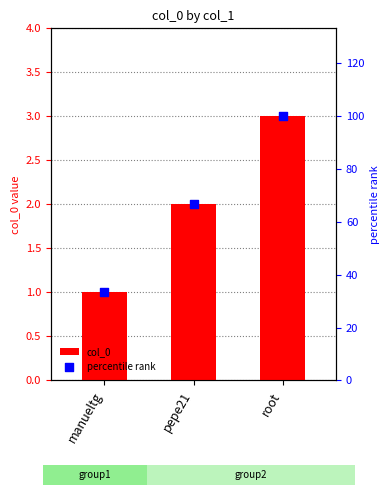

What is the total value across all series at pepe21?

68.7